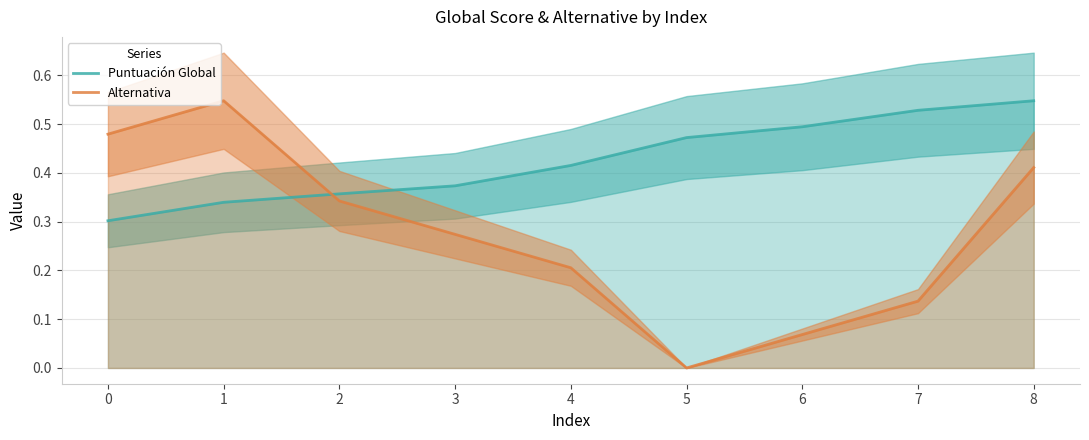

Does the chart have visible grid lines?

Yes